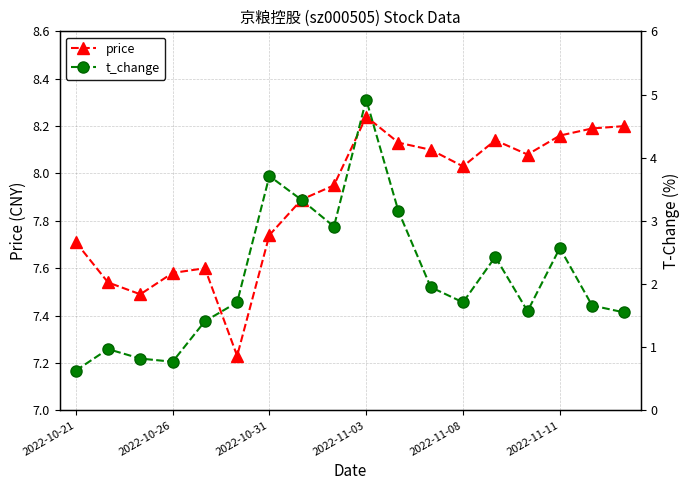

Is this an area chart (filled region under the line)?

No